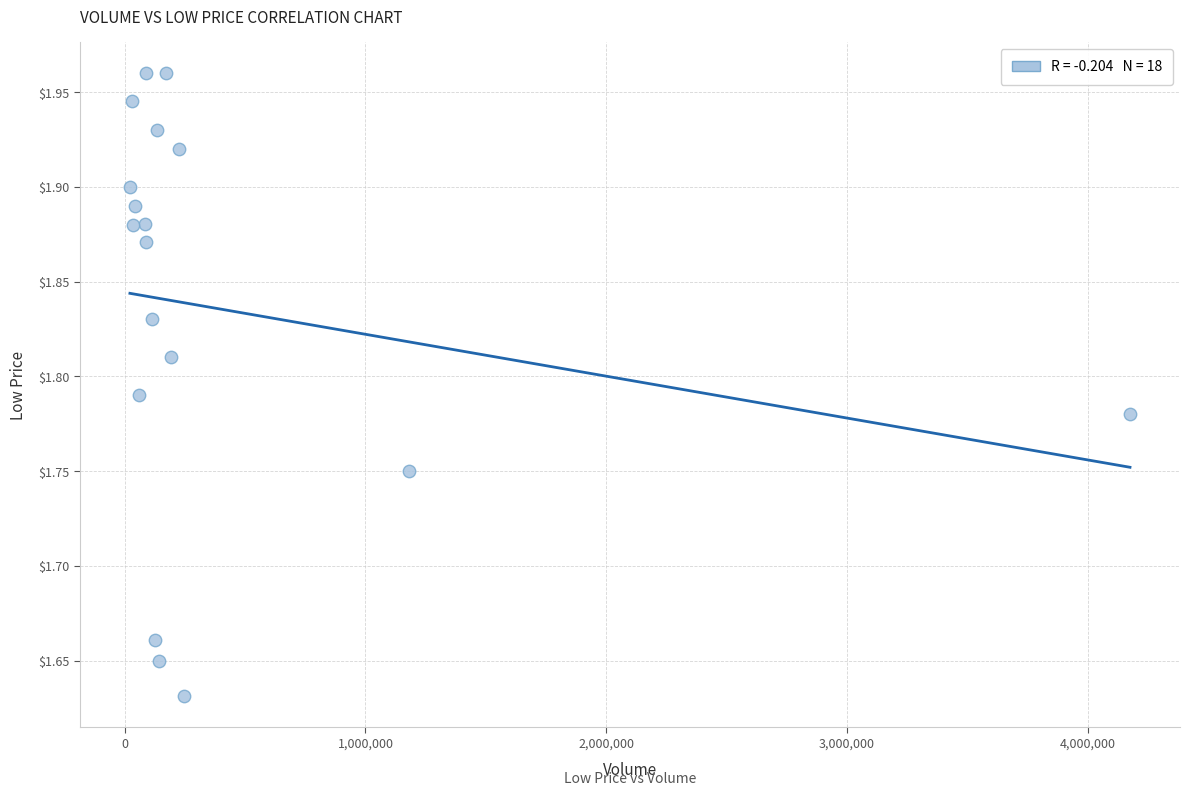

What is the range of Y values (max minus min)?

0.3